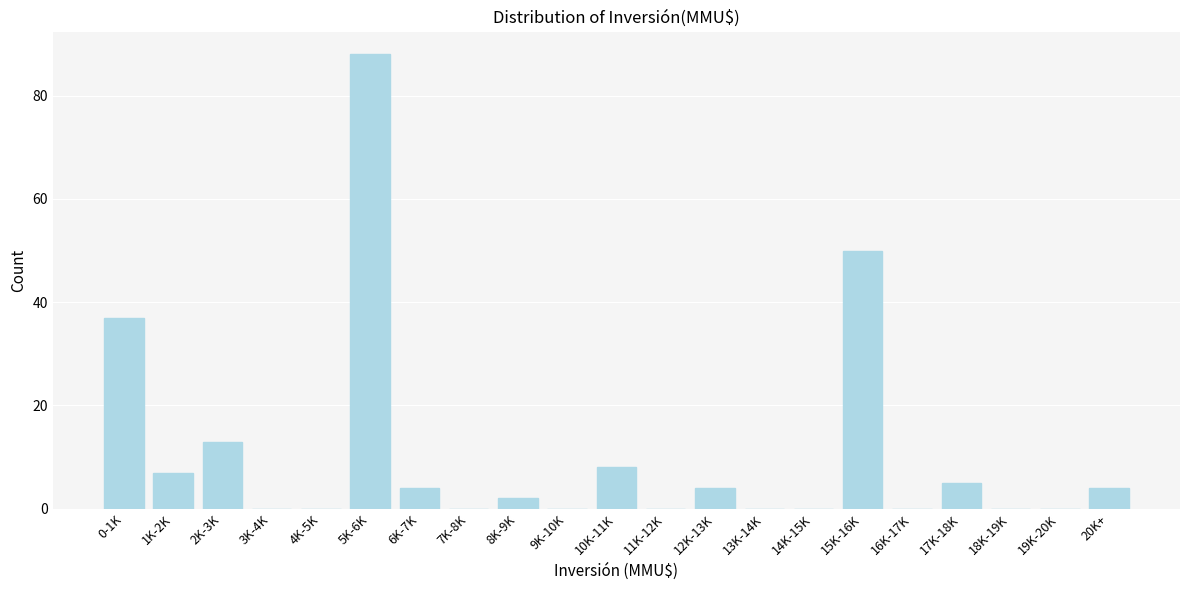

Reading left to right, what are all the values shown in this chart?

0-1K=37	1K-2K=7	2K-3K=13	3K-4K=0	4K-5K=0	5K-6K=88	6K-7K=4	7K-8K=0	8K-9K=2	9K-10K=0	10K-11K=8	11K-12K=0	12K-13K=4	13K-14K=0	14K-15K=0	15K-16K=50	16K-17K=0	17K-18K=5	18K-19K=0	19K-20K=0	20K+=4